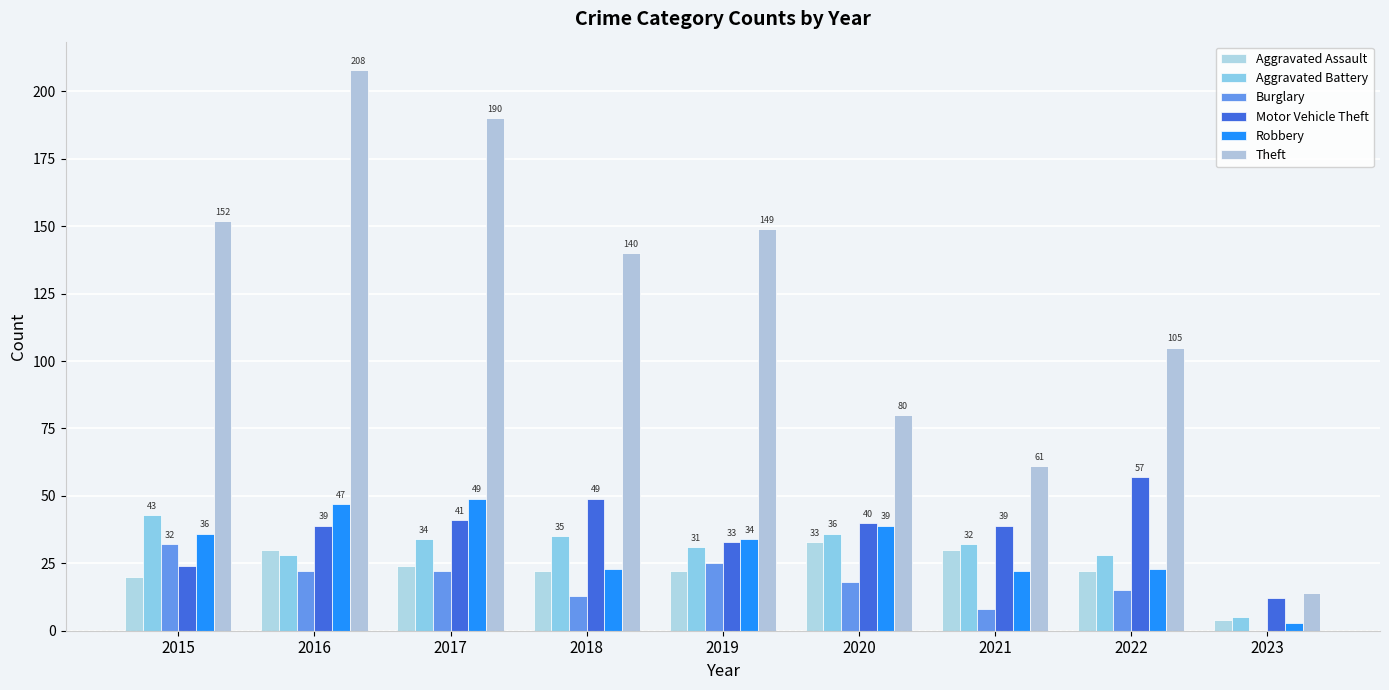

Rank the series at 2017 from lowest to highest value.

Burglary, Aggravated Assault, Aggravated Battery, Motor Vehicle Theft, Robbery, Theft